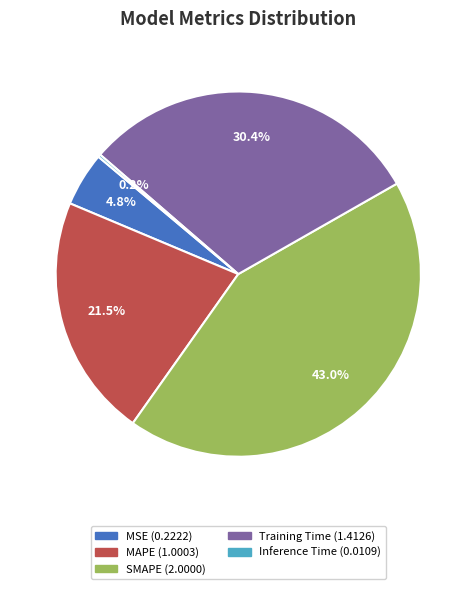

Which slice is the largest?

SMAPE